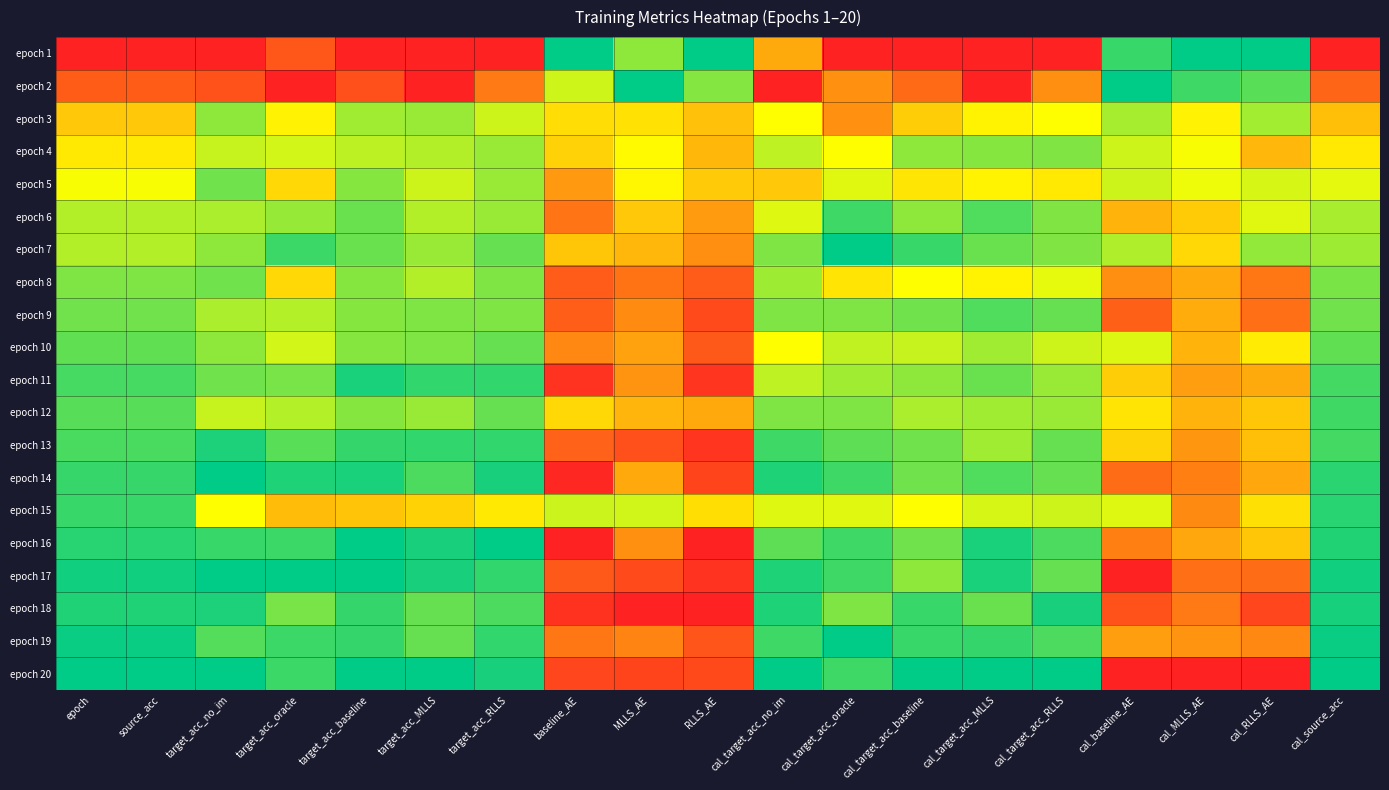

How many series are shown in this chart?

20